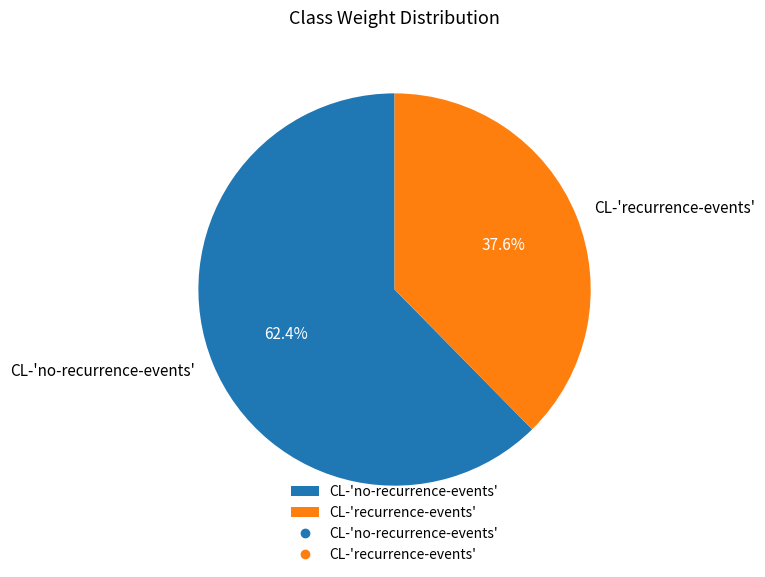

To the nearest percent, what is the difference between the largest and smallest slice percentages?

25%